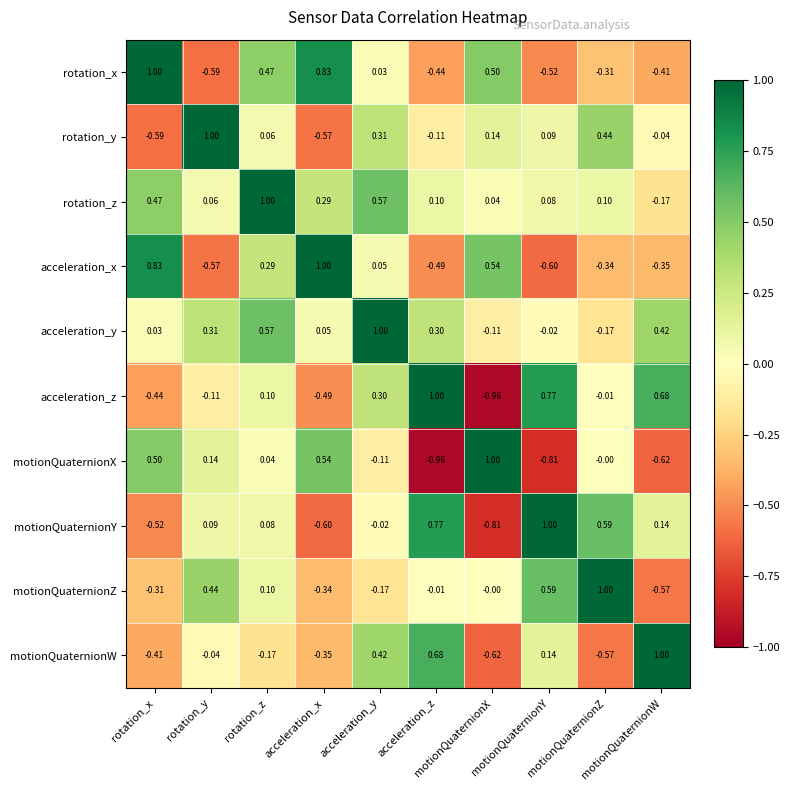

What is the maximum value shown in the chart?

1.0